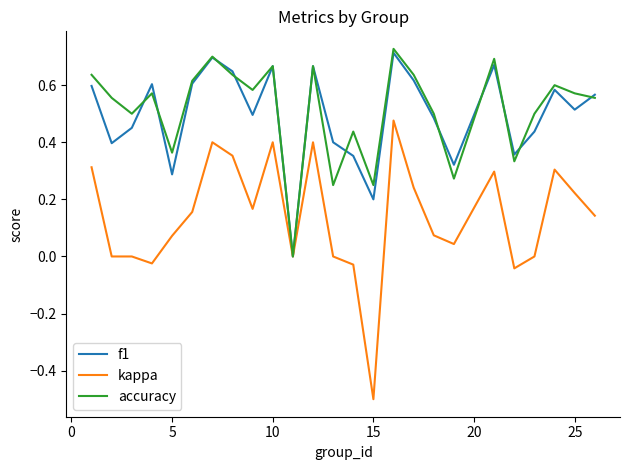

Rank the series by their maximum value, from highest to lowest.

accuracy, f1, kappa